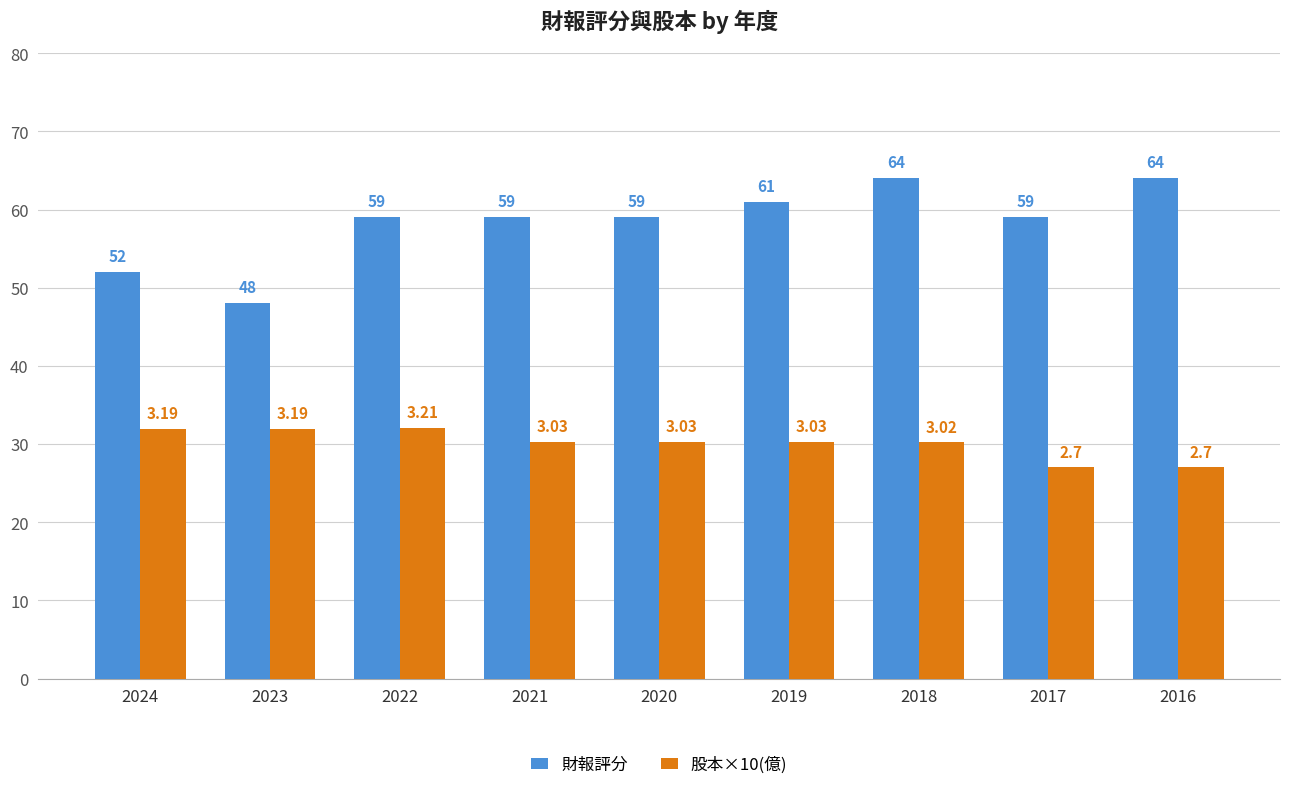

Count the 財報評分 values in the range 59 to 61.

5